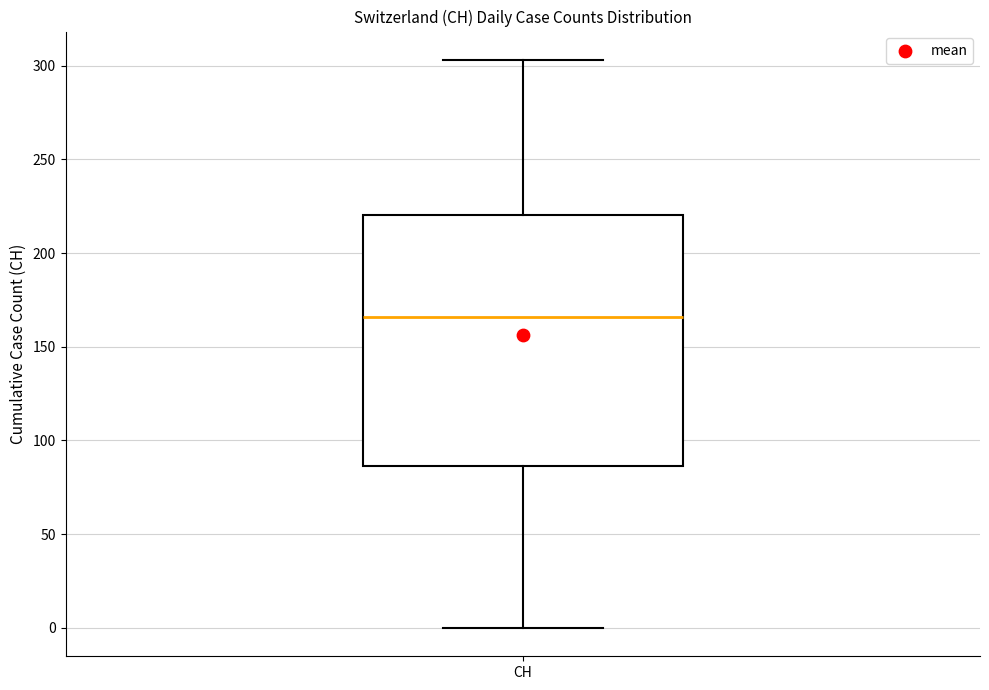

Transcribe this box plot: give where the median line is, the range the box spans, and where the two whiskers end, as read against the y-axis. The values are not printed on the chart, so give them approximately, as read against the axis.

median 165, box 85 to 220, whiskers 0 to 305